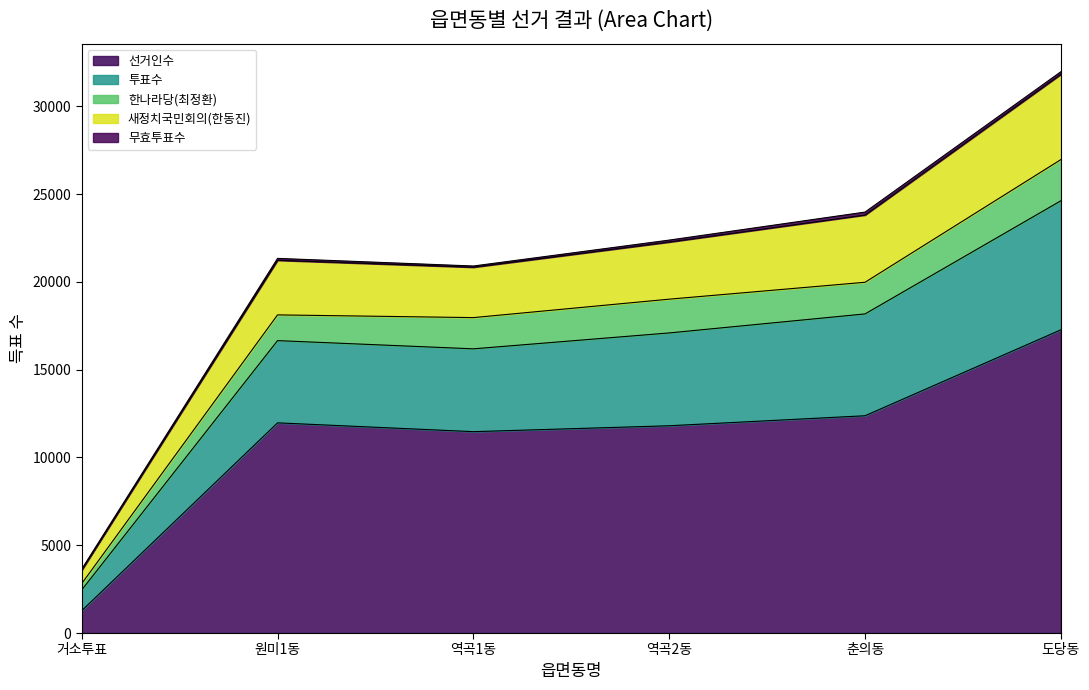

At which label does 선거인수 reach its minimum?

거소투표